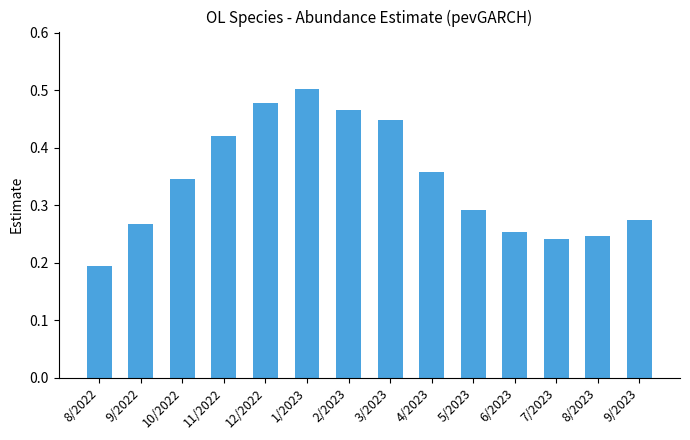

How many values are between 0 and 1?

14